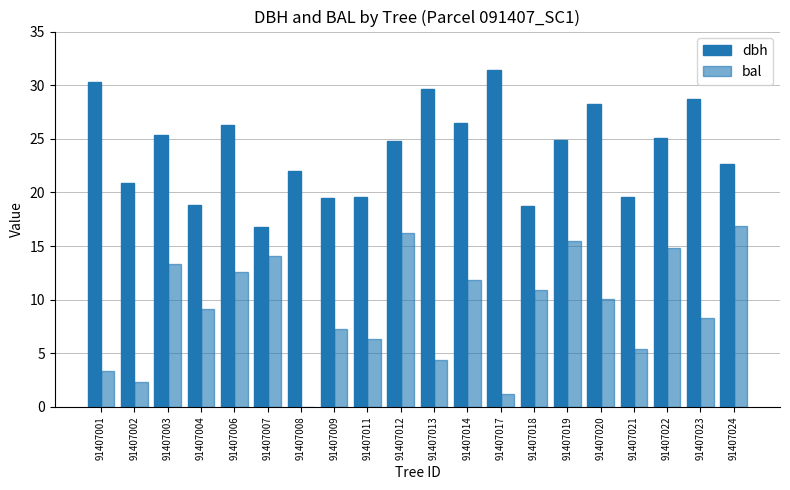

At which label is bal closest to 8?

91407023